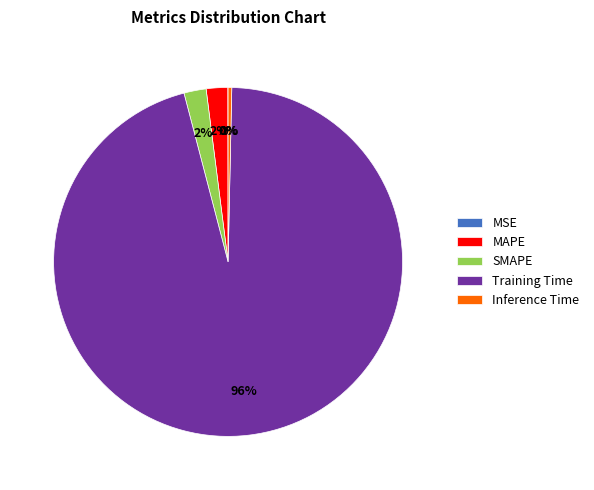

What percentage is the Training Time slice, to the nearest percent?

96%